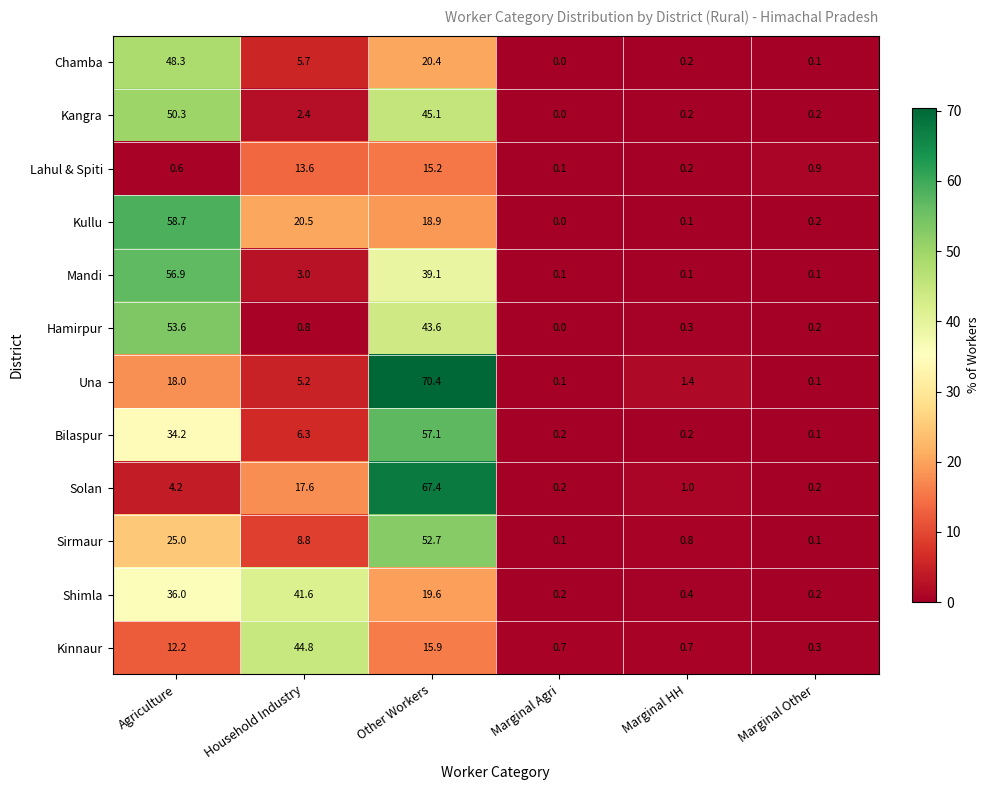

Count the number of data series in this chart.

12